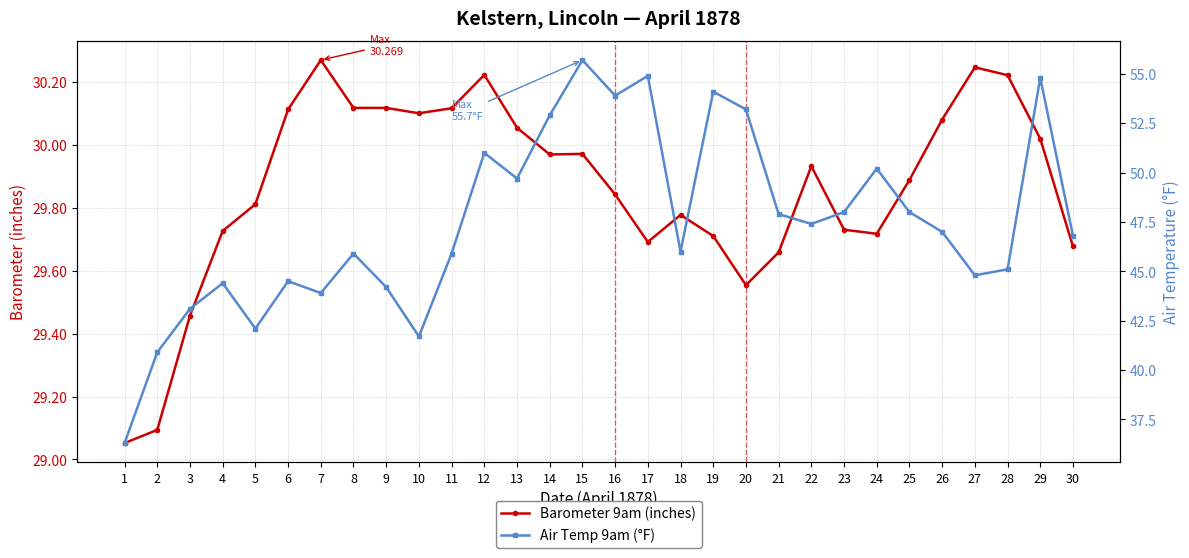

True or false: Barometer 9am (inches) has a value of 29.7 at 21.

True